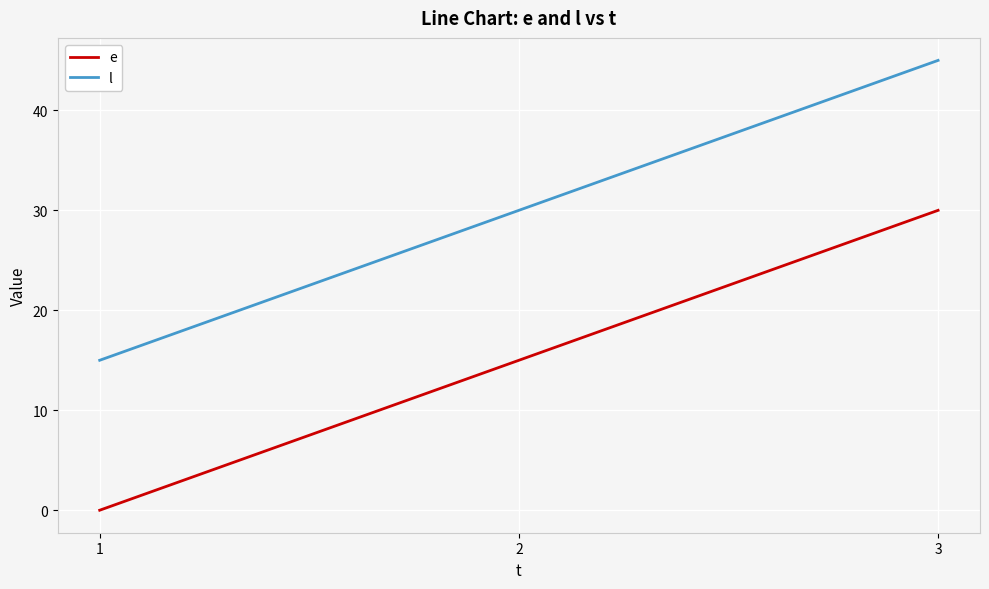

At which label does e reach its minimum?

1